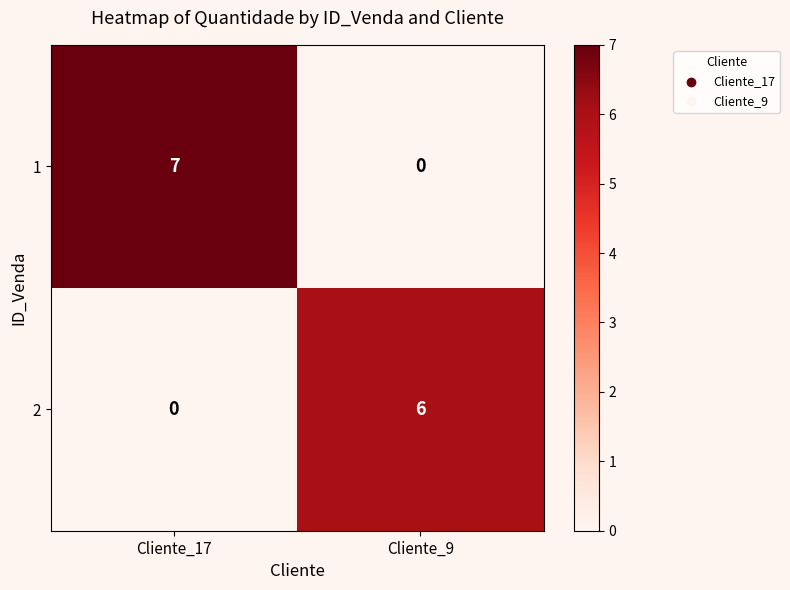

What is the sum of the 2 values at Cliente_17 and Cliente_9?

6